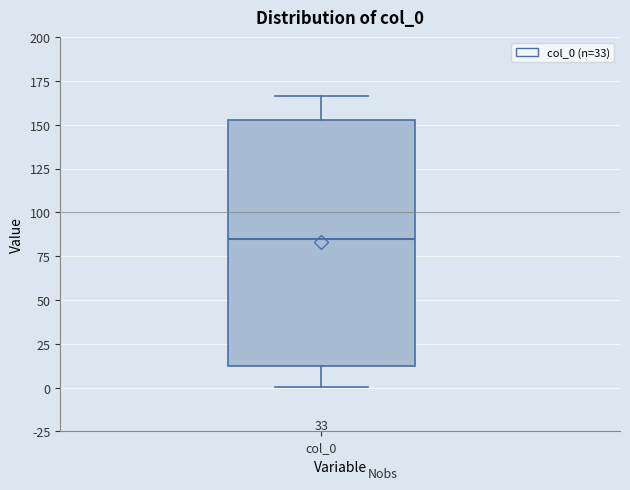

Transcribe this box plot: give where the median line is, the range the box spans, and where the two whiskers end, as read against the y-axis. The values are not printed on the chart, so give them approximately, as read against the axis.

median 85, box 10 to 155, whiskers 0 to 165